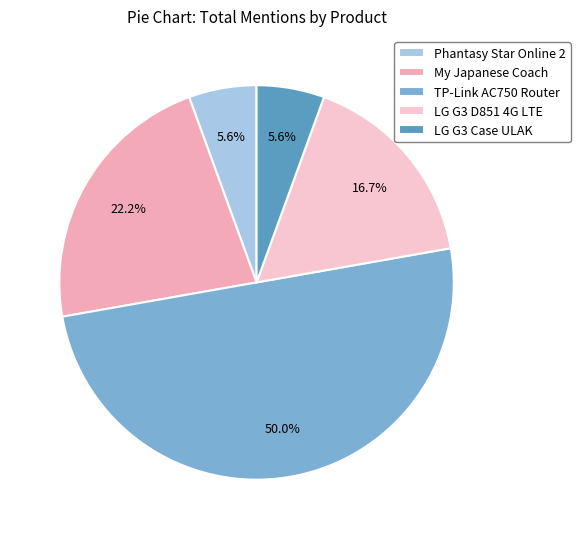

Is there a majority slice in this chart?

No